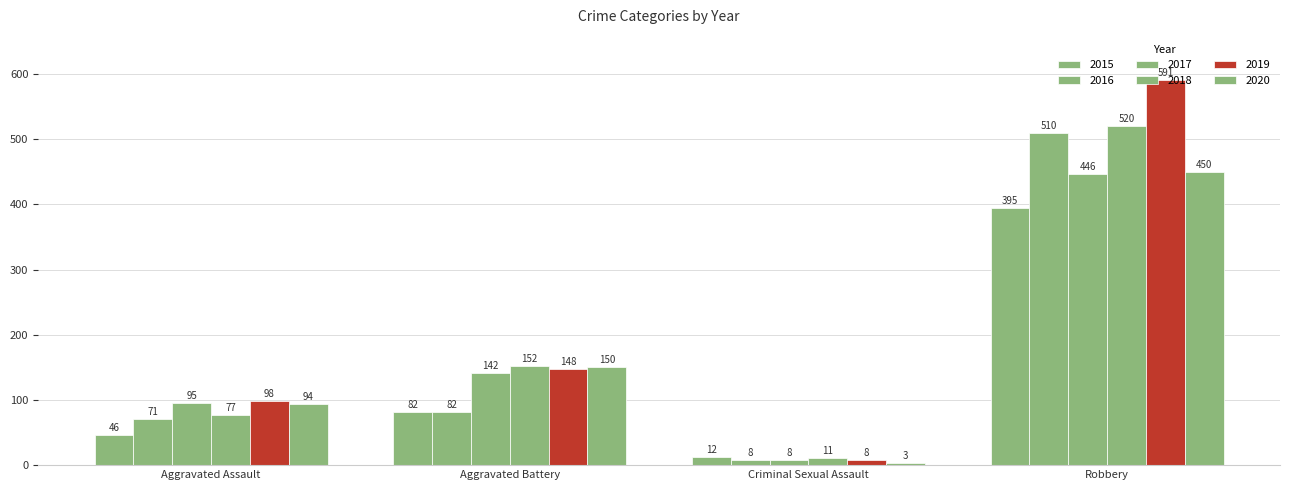

How many groups of bars are there?

4